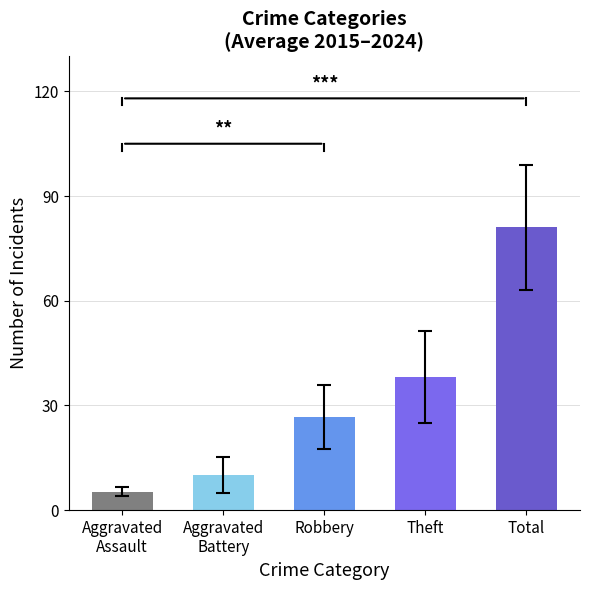

What is the maximum value shown in the chart?

81.0